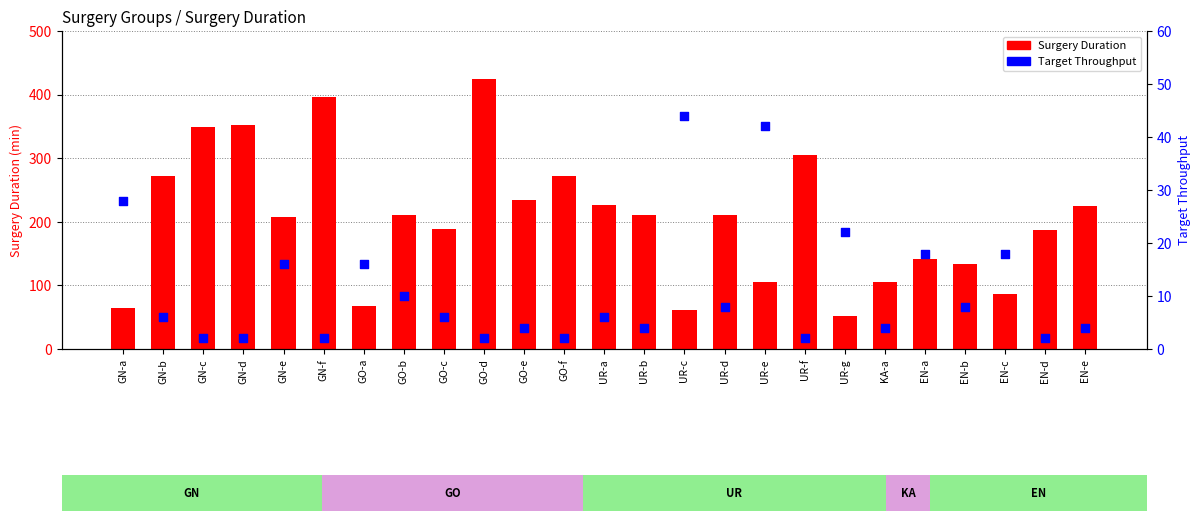

Which series contains the highest Y value?

Surgery Duration